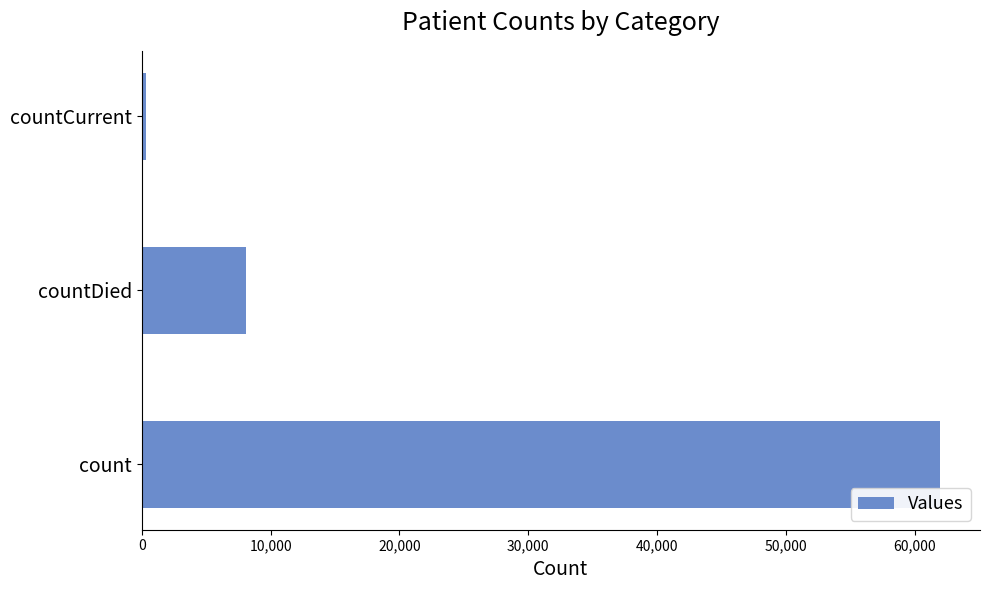

Between countDied and count, which is larger?

count